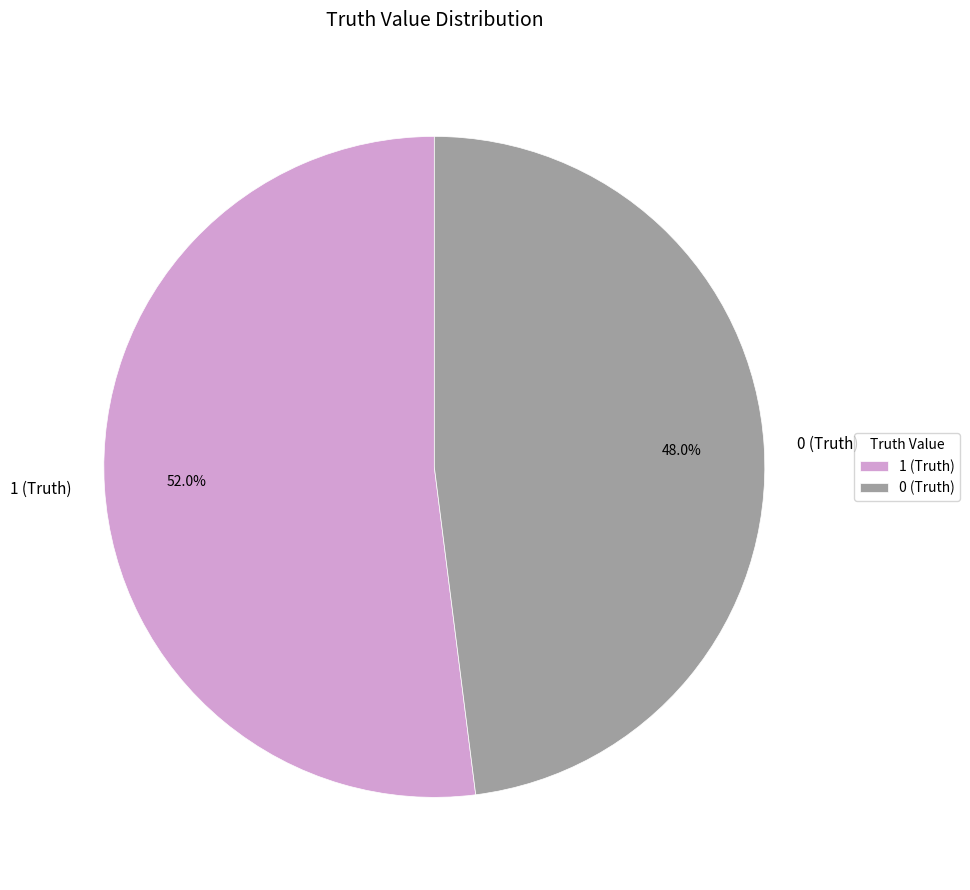

Rank the categories by value from lowest to highest.

0 (Truth), 1 (Truth)